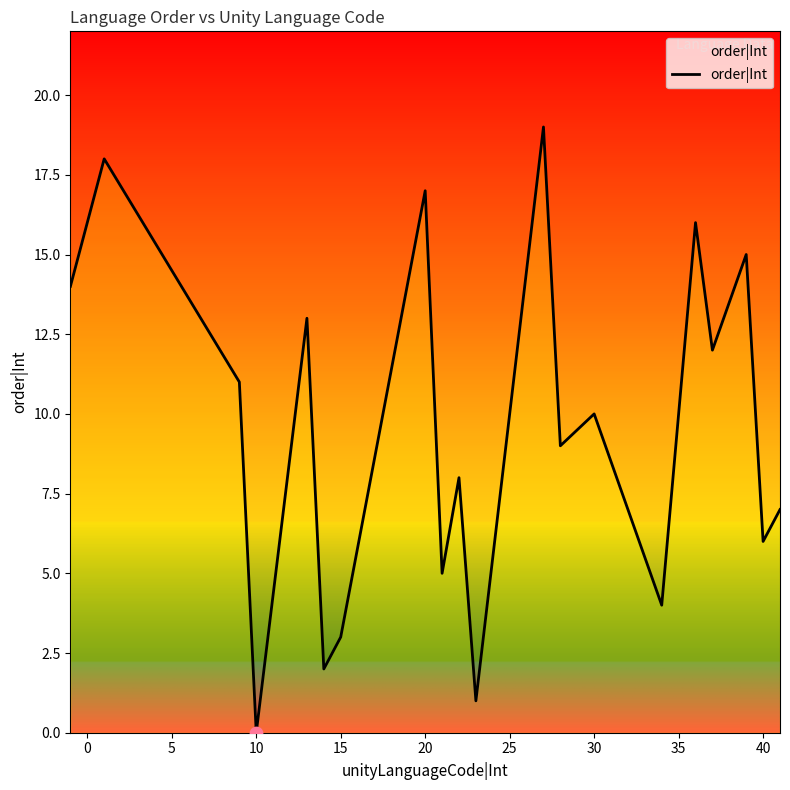

What is the difference between the maximum and minimum values?

19